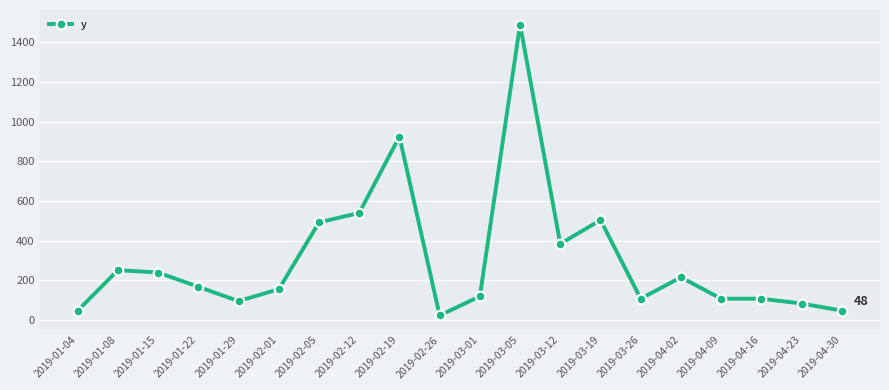

What is the label of the 17th point from the left?

2019-04-09